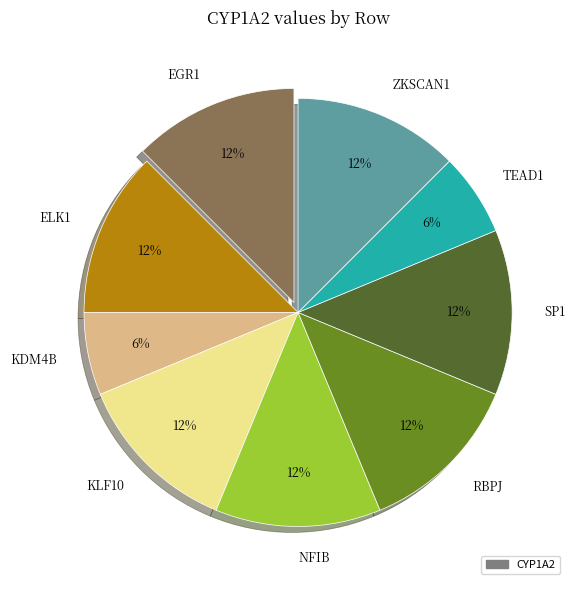

Is there any slice that represents more than half of the pie?

No